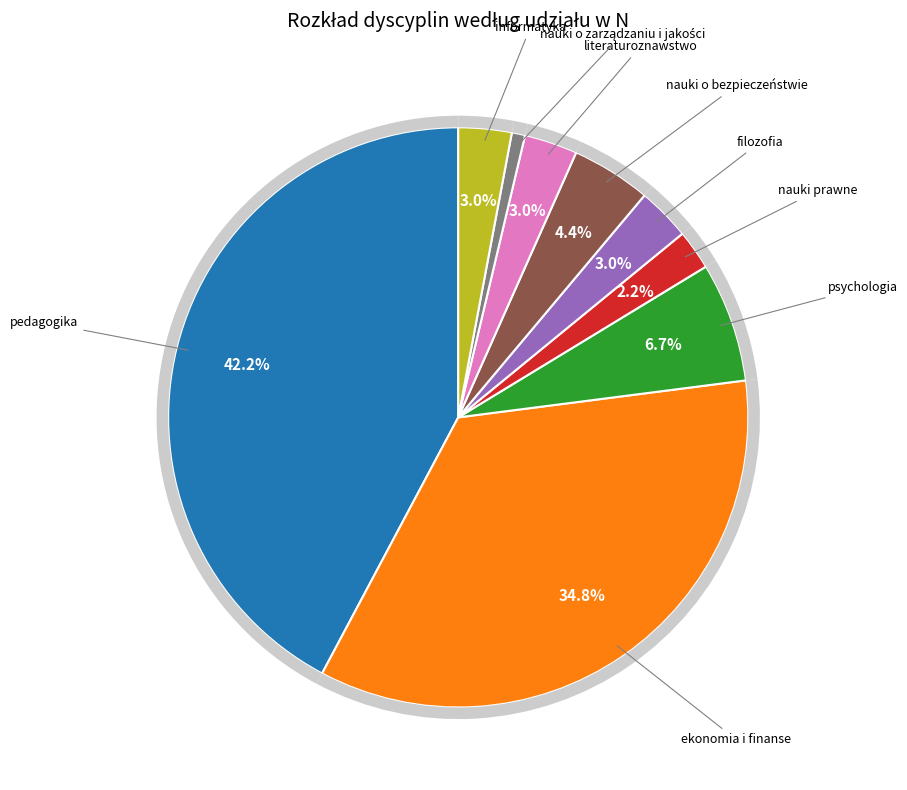

To the nearest percent, what is the difference between the largest and smallest slice percentages?

41%